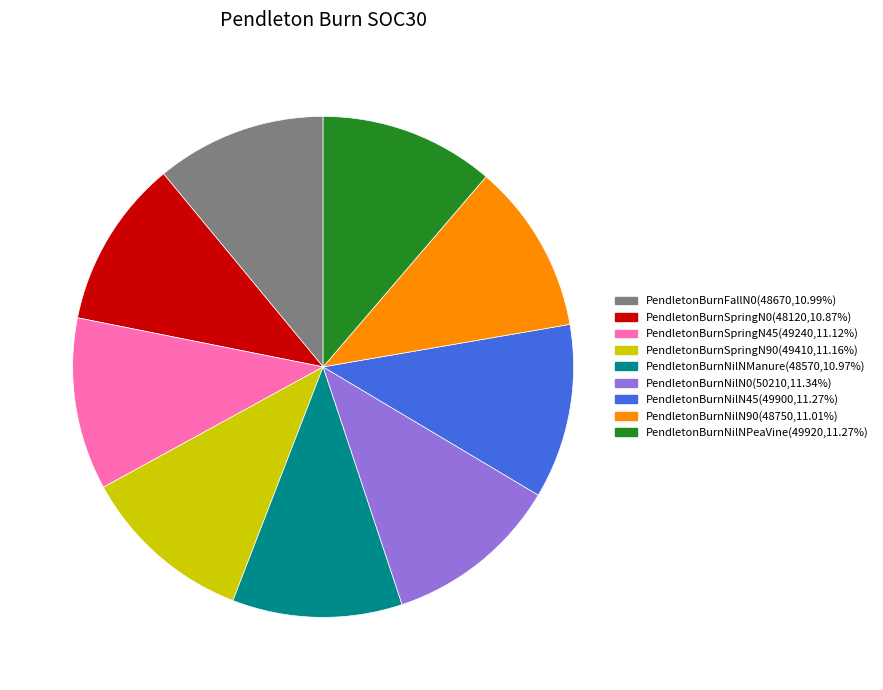

Do PendletonBurnNilN90 and PendletonBurnNilNPeaVine together represent more than half of the pie?

No